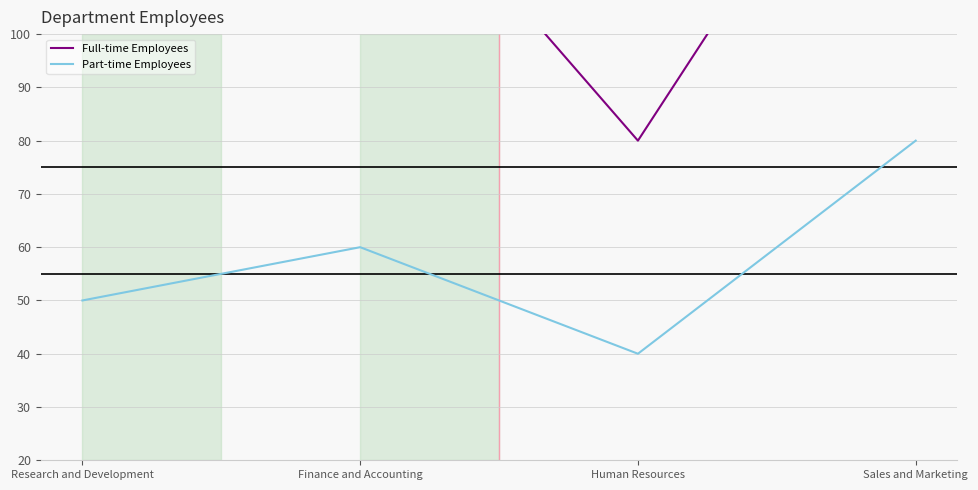

What is the greatest value displayed?

160